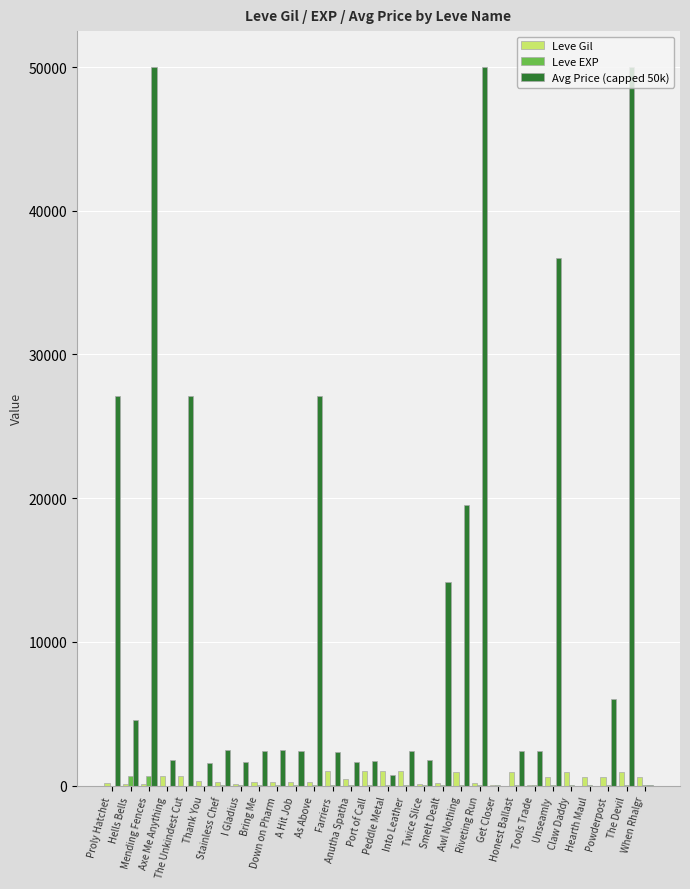

Count the number of categories in the chart.

30